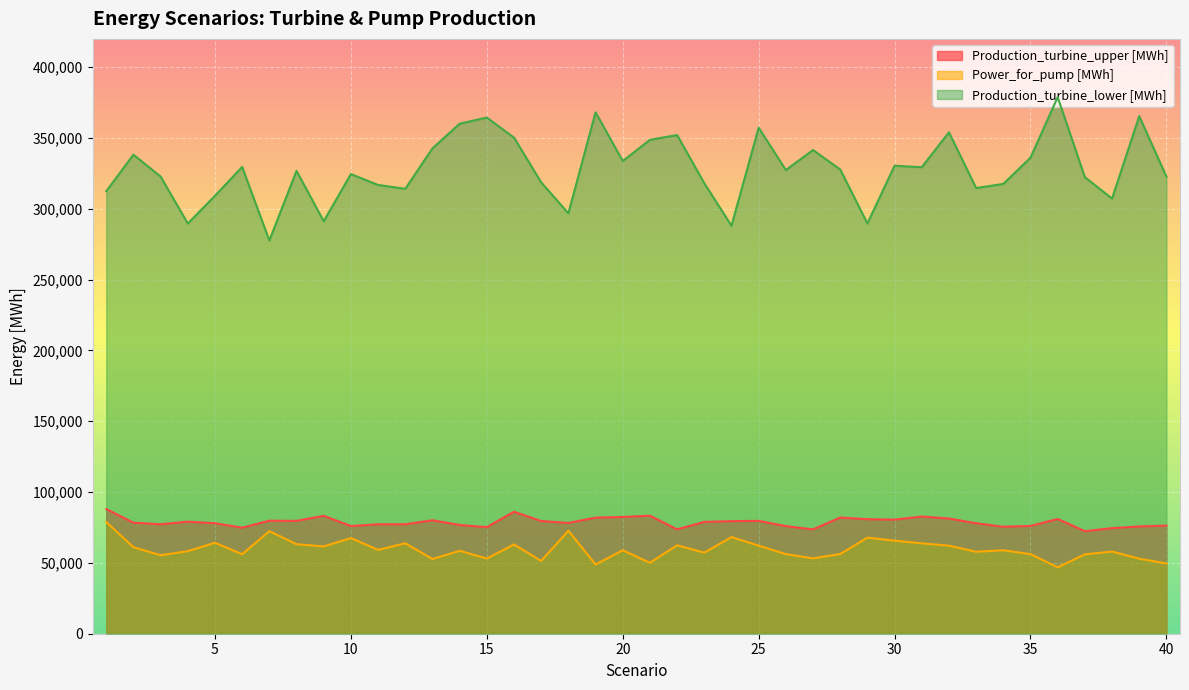

How many lines are shown in the chart?

3